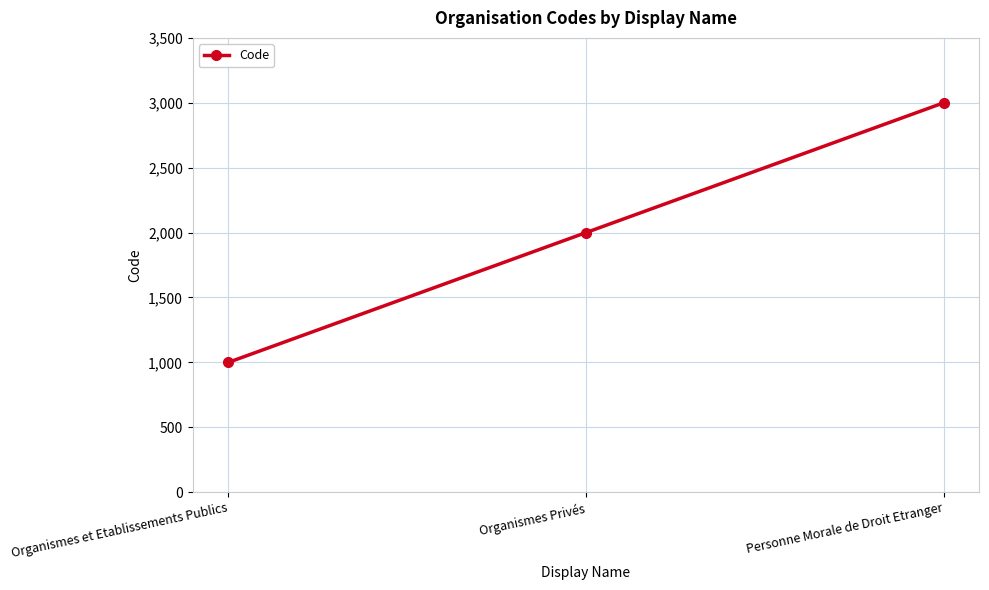

How many series are shown in this chart?

1